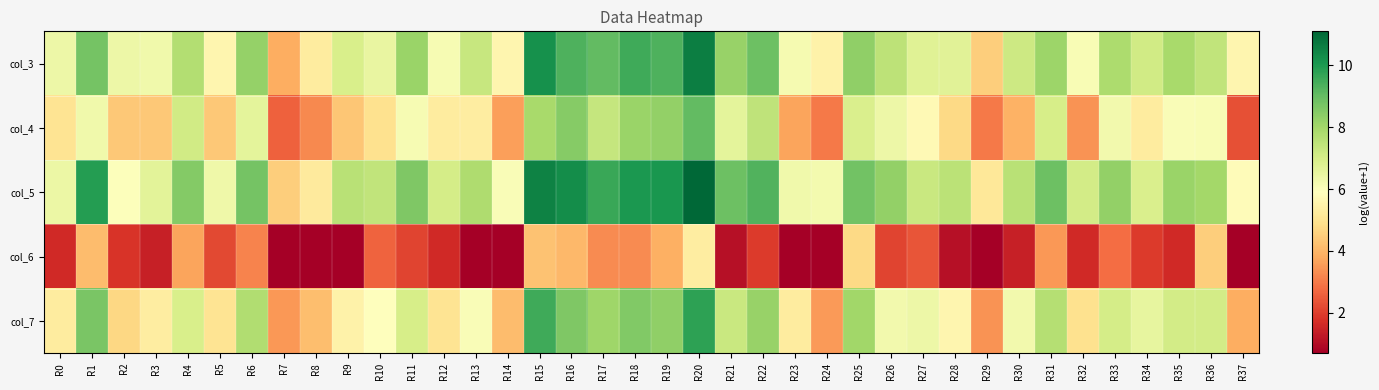

Reading right to left, list all the values displayed in this chart.

col_3: R37=5.6	R36=7.4	R35=7.9	R34=7.1	R33=7.8	R32=6.1	R31=8.1	R30=7.2	R29=4.5	R28=6.7	R27=6.7	R26=7.5	R25=8.3	R24=5.5	R23=6.2	R22=8.9	R21=8.2	R20=10.6	R19=9.3	R18=9.5	R17=9.0	R16=9.4	R15=10.2	R14=5.6	R13=7.3	R12=6.1	R11=8.2	R10=6.5	R9=6.9	R8=5.3	R7=3.8	R6=8.2	R5=5.6	R4=7.7	R3=6.3	R2=6.4	R1=8.8	R0=6.4
col_4: R37=2.3	R36=6.1	R35=6.0	R34=5.3	R33=6.3	R32=3.4	R31=7.0	R30=3.9	R29=3.0	R28=4.8	R27=5.7	R26=6.4	R25=6.9	R24=3.0	R23=3.7	R22=7.5	R21=6.6	R20=9.1	R19=8.3	R18=8.1	R17=7.4	R16=8.5	R15=7.9	R14=3.6	R13=5.3	R12=5.3	R11=6.1	R10=4.9	R9=4.3	R8=3.2	R7=2.6	R6=6.6	R5=4.4	R4=7.1	R3=4.4	R2=4.4	R1=6.3	R0=5.0
col_5: R37=5.8	R36=8.0	R35=8.2	R34=6.9	R33=8.3	R32=7.1	R31=8.9	R30=7.6	R29=5.1	R28=7.5	R27=7.3	R26=8.3	R25=8.8	R24=6.2	R23=6.3	R22=9.3	R21=8.9	R20=11.1	R19=10.1	R18=10.0	R17=9.6	R16=10.3	R15=10.5	R14=6.0	R13=7.8	R12=7.0	R11=8.6	R10=7.4	R9=7.6	R8=5.2	R7=4.5	R6=8.8	R5=6.3	R4=8.5	R3=6.6	R2=6.0	R1=9.9	R0=6.4
col_6: R37=0.7	R36=4.5	R35=1.6	R34=1.9	R33=2.8	R32=1.6	R31=3.5	R30=1.4	R29=0.7	R28=1.1	R27=2.4	R26=2.1	R25=4.7	R24=0.7	R23=0.7	R22=1.9	R21=1.1	R20=5.3	R19=3.9	R18=3.3	R17=3.3	R16=4.1	R15=4.3	R14=0.7	R13=0.7	R12=1.6	R11=2.1	R10=2.6	R9=0.7	R8=0.7	R7=0.7	R6=3.1	R5=2.2	R4=3.7	R3=1.4	R2=1.8	R1=4.1	R0=1.6
col_7: R37=3.9	R36=7.0	R35=7.1	R34=6.5	R33=7.0	R32=5.0	R31=7.7	R30=6.2	R29=3.4	R28=5.6	R27=6.4	R26=6.2	R25=8.0	R24=3.5	R23=5.3	R22=8.2	R21=7.3	R20=9.8	R19=8.3	R18=8.5	R17=8.1	R16=8.6	R15=9.5	R14=4.1	R13=6.0	R12=5.0	R11=7.0	R10=5.9	R9=5.5	R8=4.2	R7=3.5	R6=7.7	R5=5.0	R4=6.9	R3=5.3	R2=4.7	R1=8.7	R0=5.3